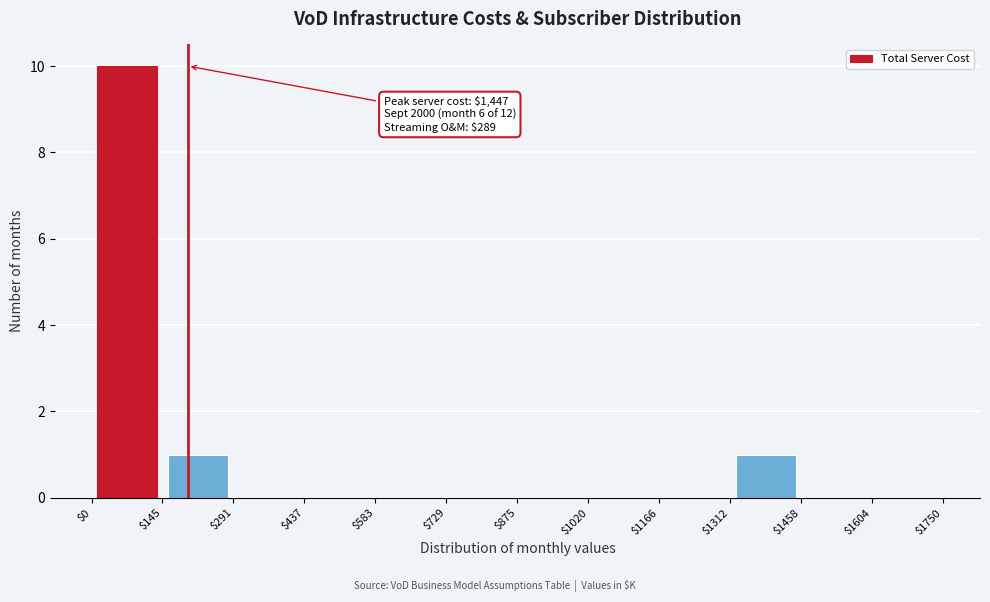

Over which range of the x-axis is the bar tallest?

$0 to $145